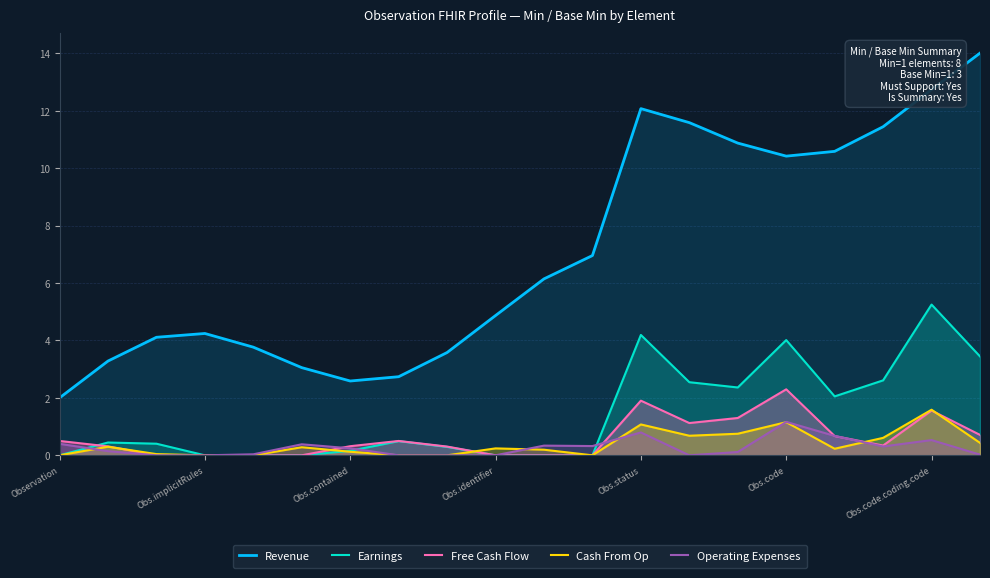

At which category is the sum across all series the highest?

Obs.code.coding.code